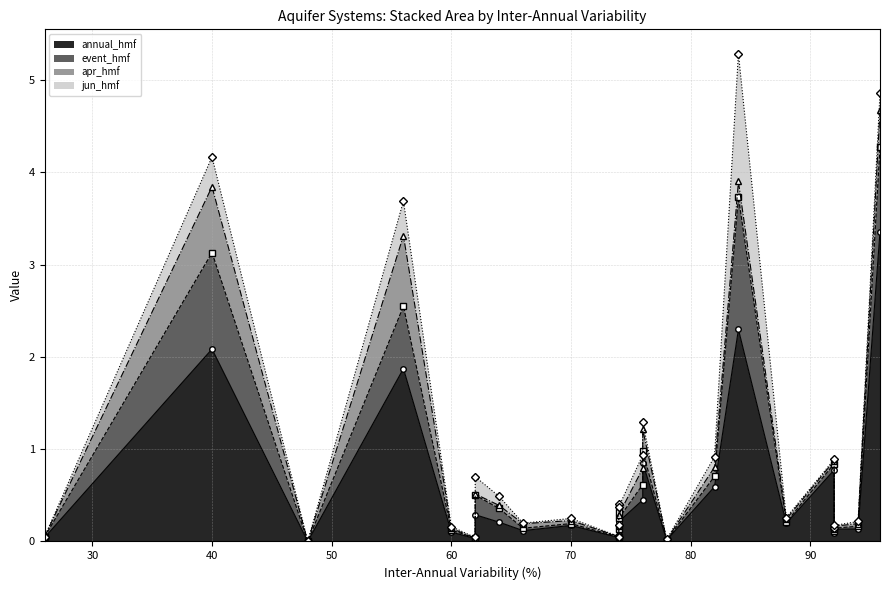

How many categories are shown in the chart?

25